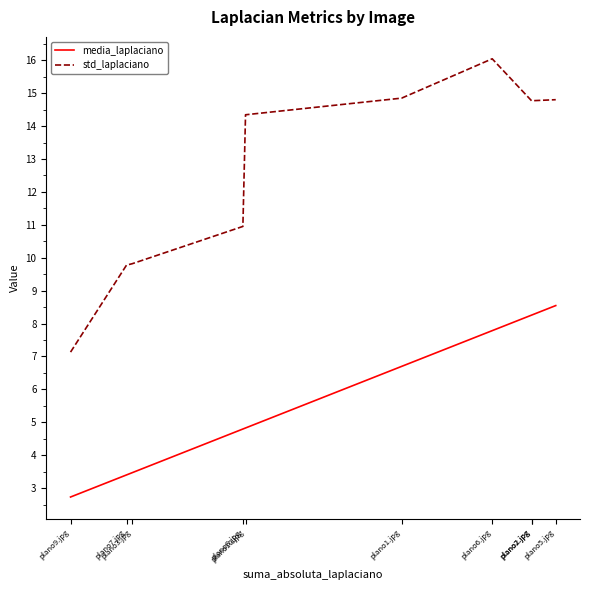

At which label does media_laplaciano first exceed 6?

plano1.jpg